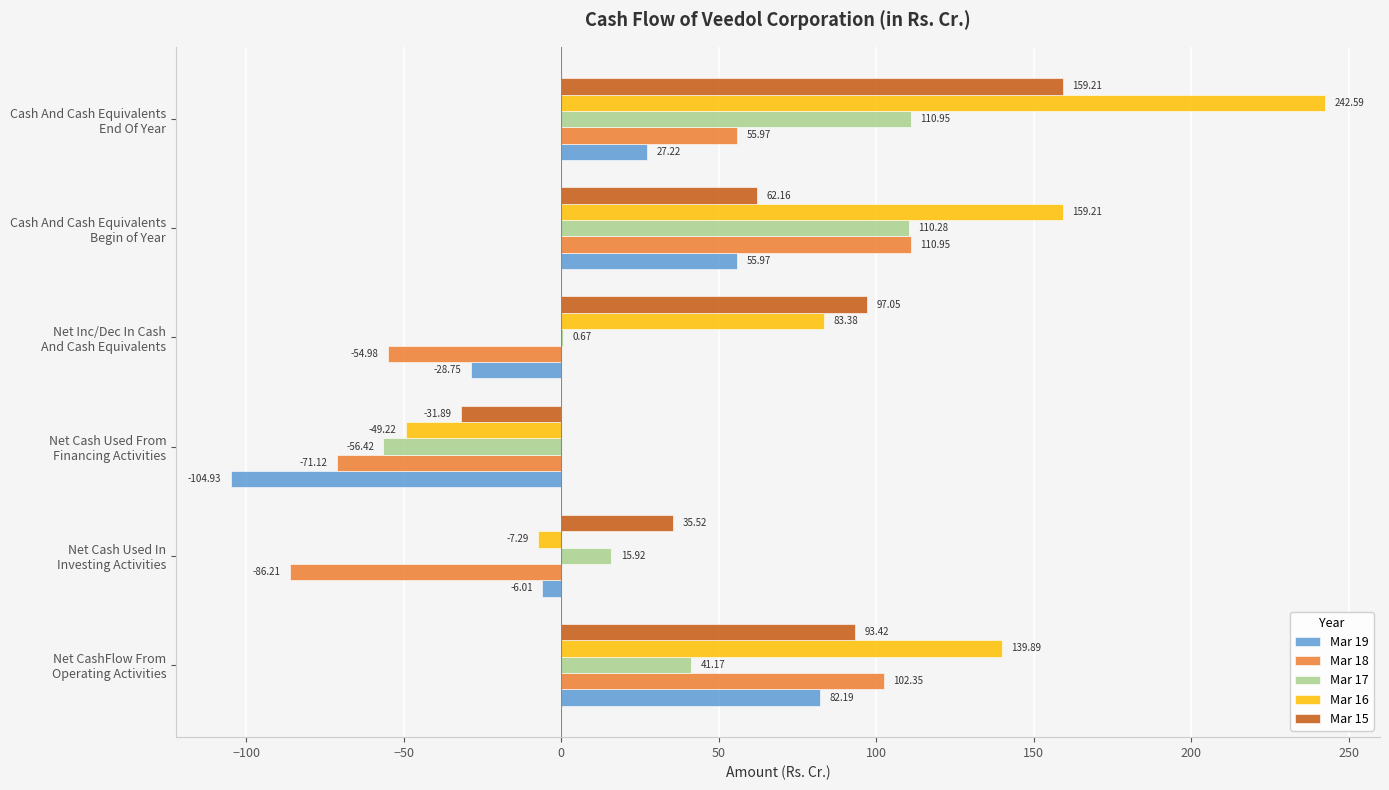

Count the number of data series in this chart.

5